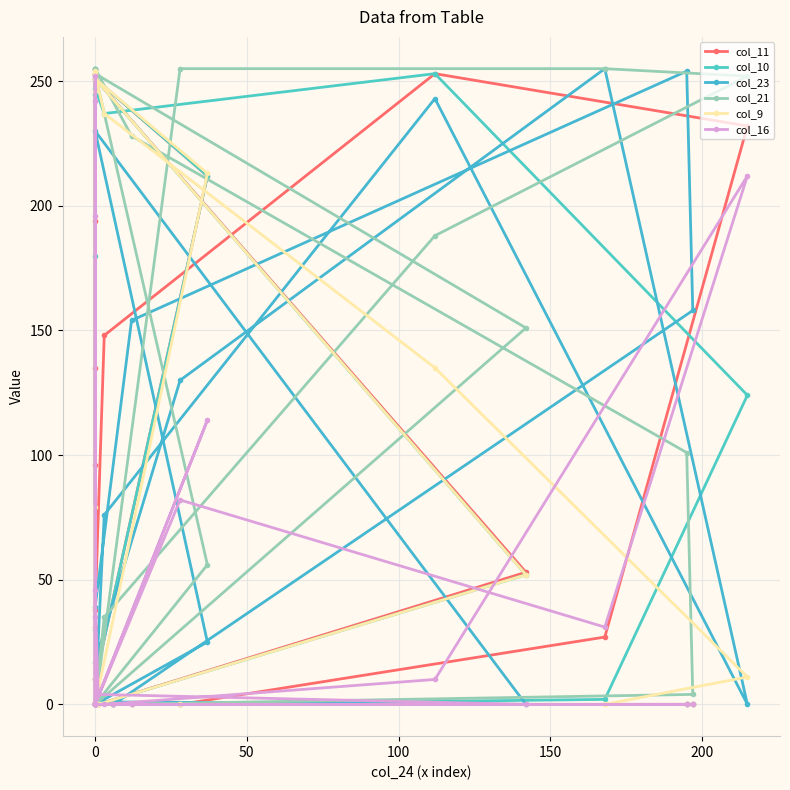

How many lines are shown in the chart?

6